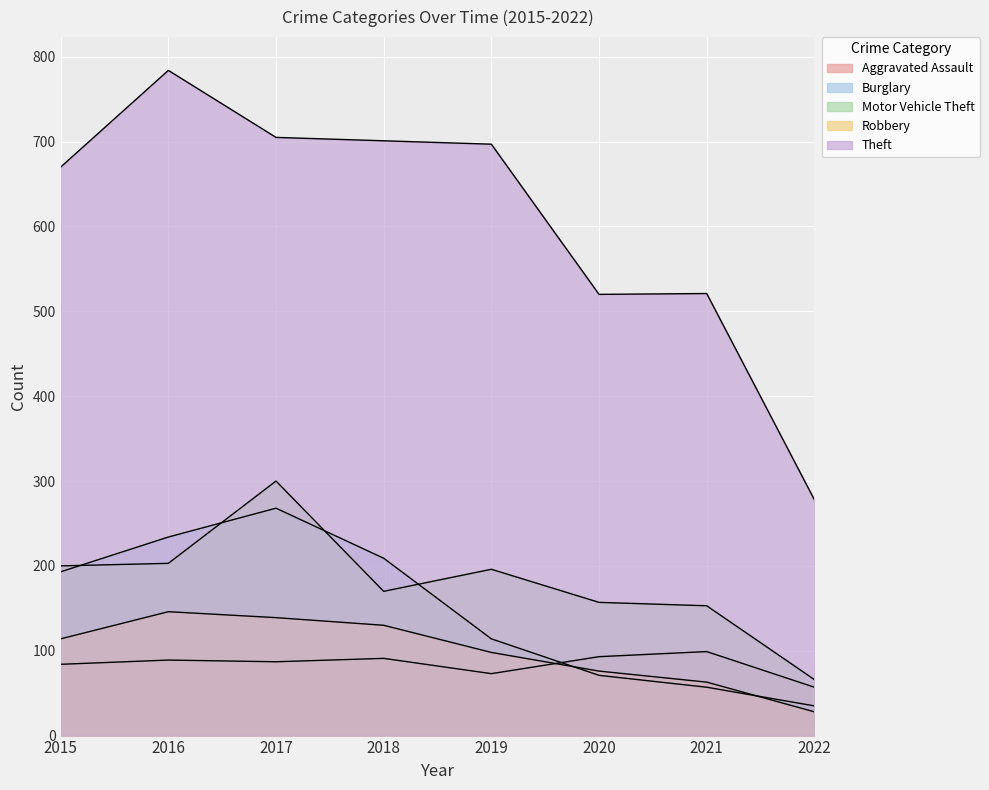

What are all the series names shown in the legend?

Aggravated Assault, Burglary, Motor Vehicle Theft, Robbery, Theft